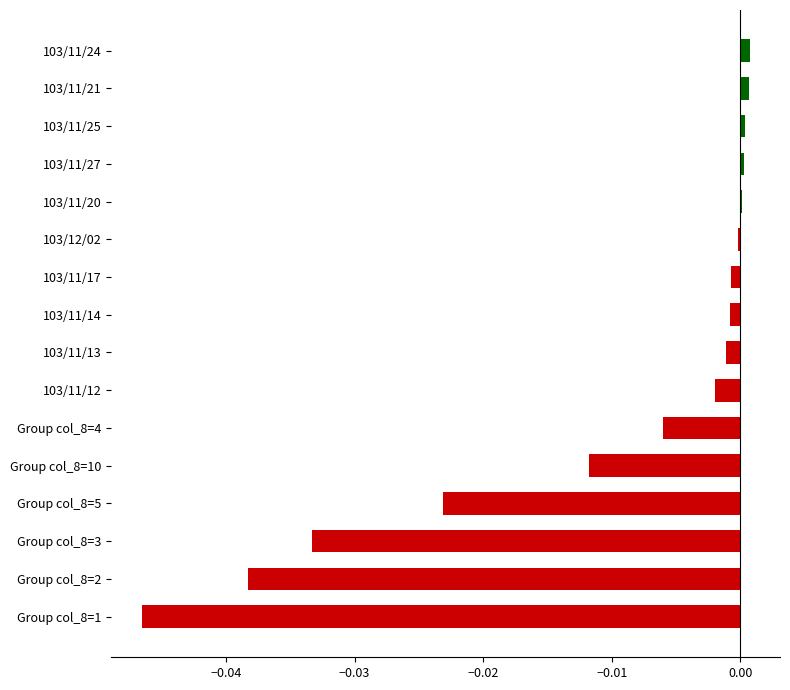

The value at Group col_8=4 is -0.0. True or false?

True